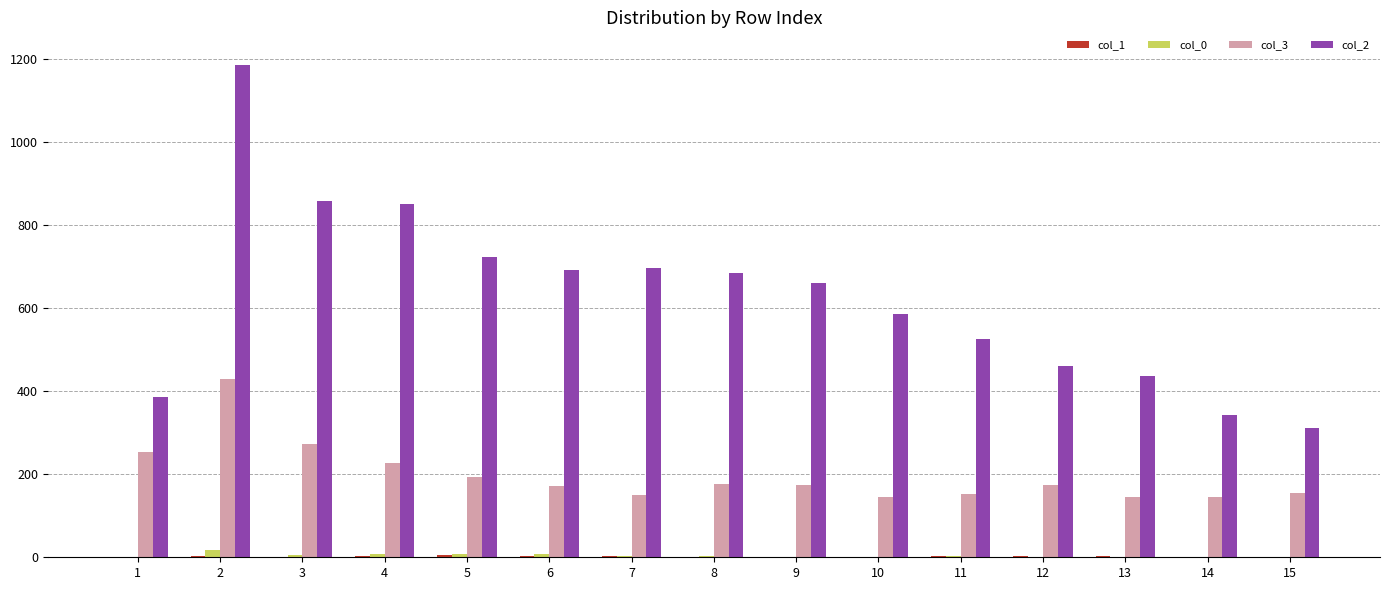

What is the greatest value displayed?

1184